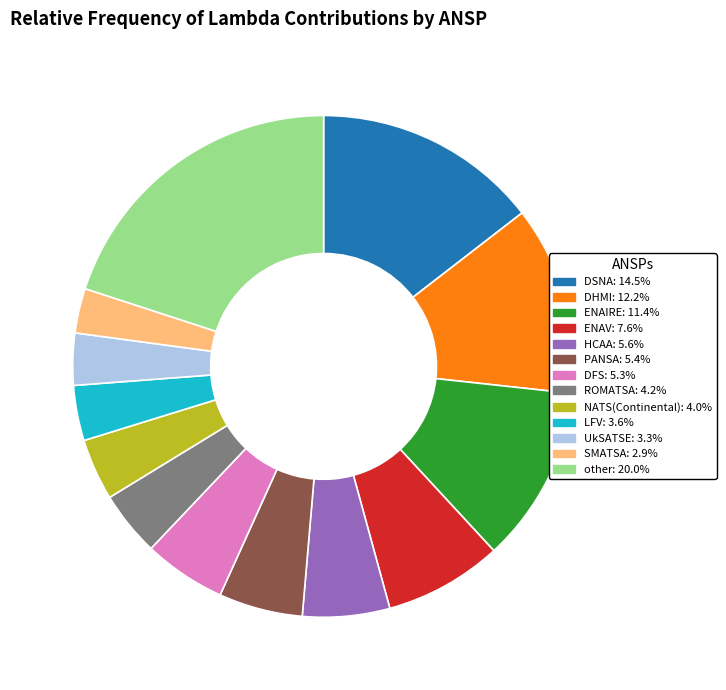

Is there any slice that represents more than half of the pie?

No